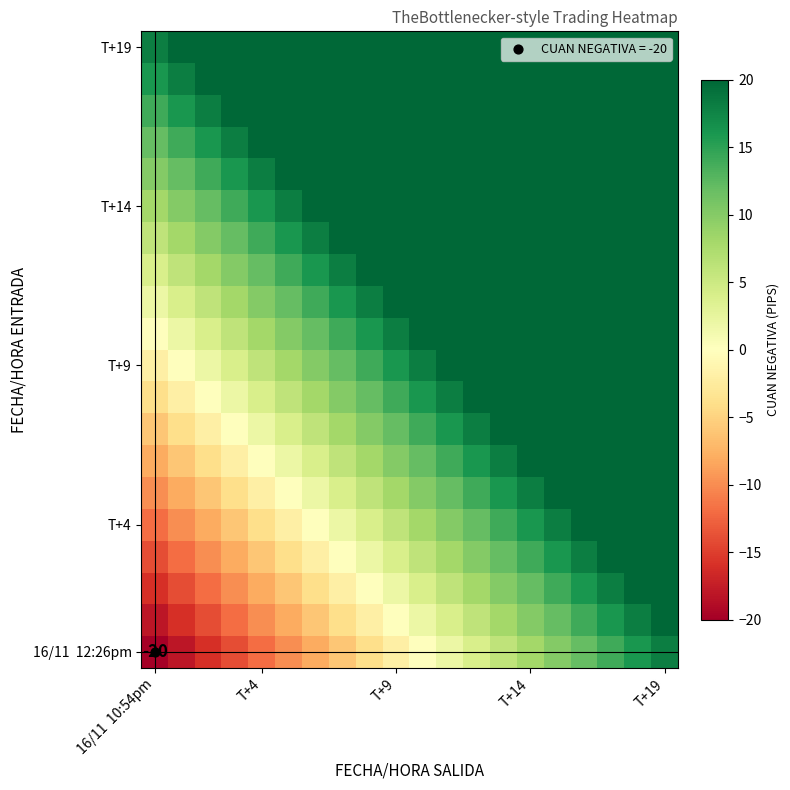

At which category is the sum across all series the highest?

T+19